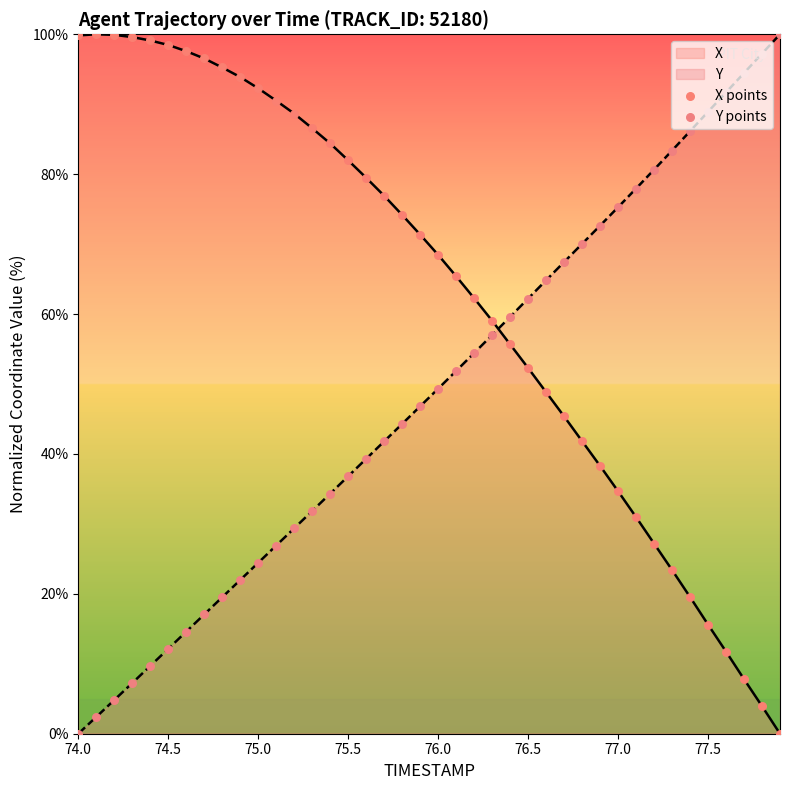

At how many categories does at least one series exceed 32?

40